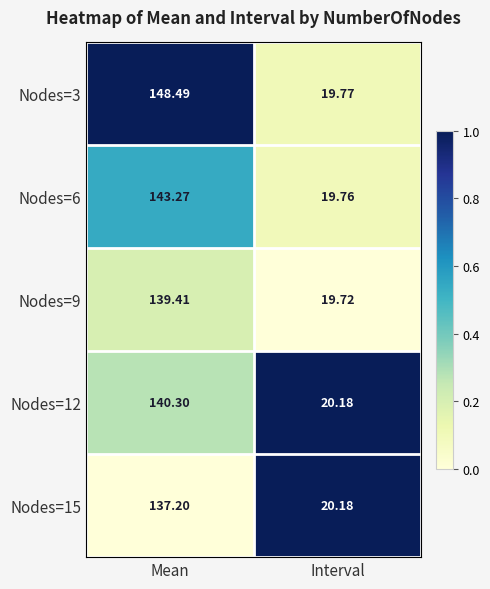

Where is Nodes=12 nearest to the value 80?

Interval